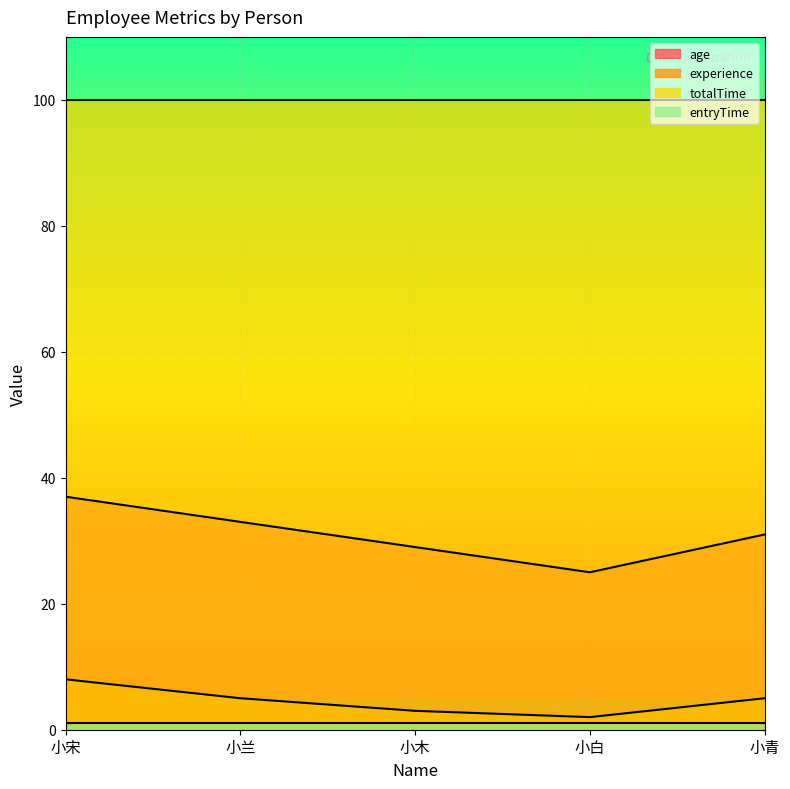

Is the value of totalTime at 小木 greater than the value of experience at 小兰?

Yes